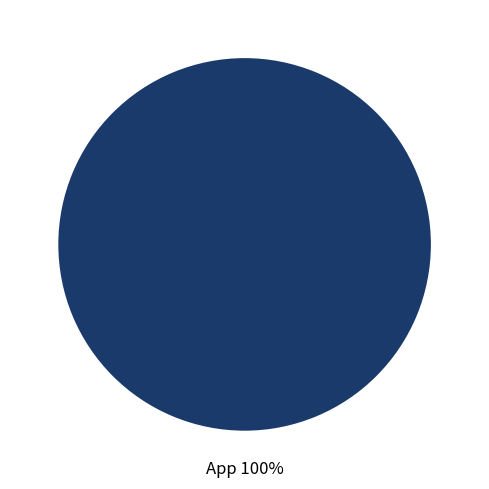

Rank the categories by value from highest to lowest.

App